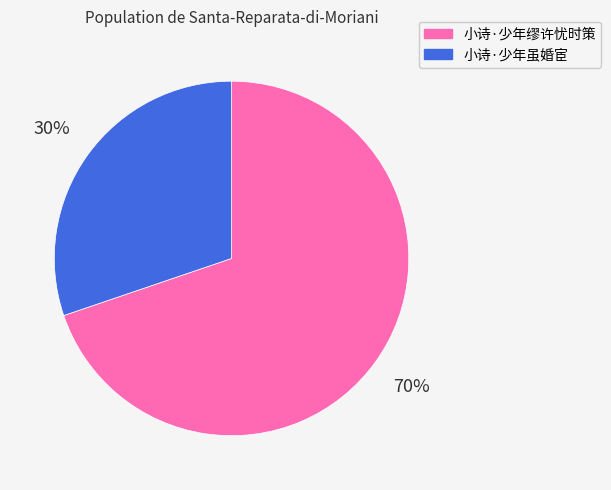

To the nearest percent, what is the difference between the 小诗·少年缪许忧时策 and 小诗·少年虽婚宦 slice percentages?

40%